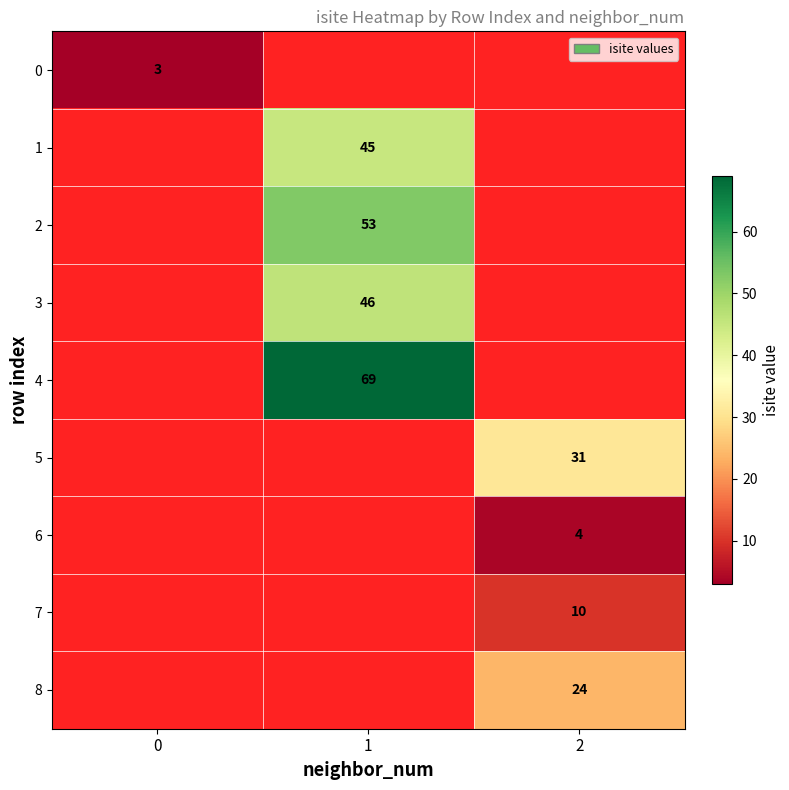

True or false: 7 has a value of 17.0 at 2.

False